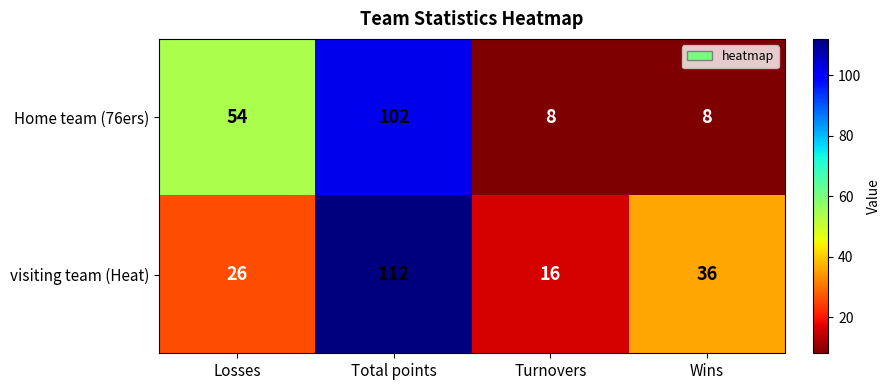

Count the Home team (76ers) values in the range 8 to 102.

4